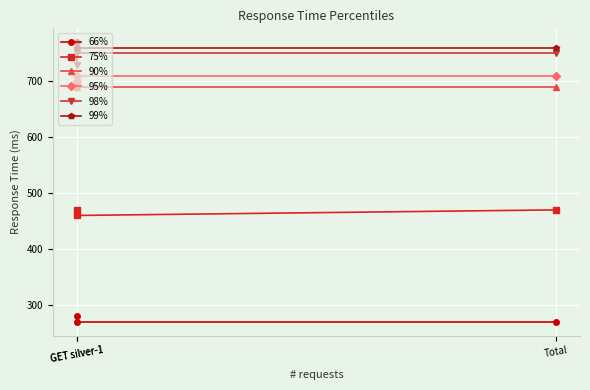

Which series has the widest spread of values?

98%